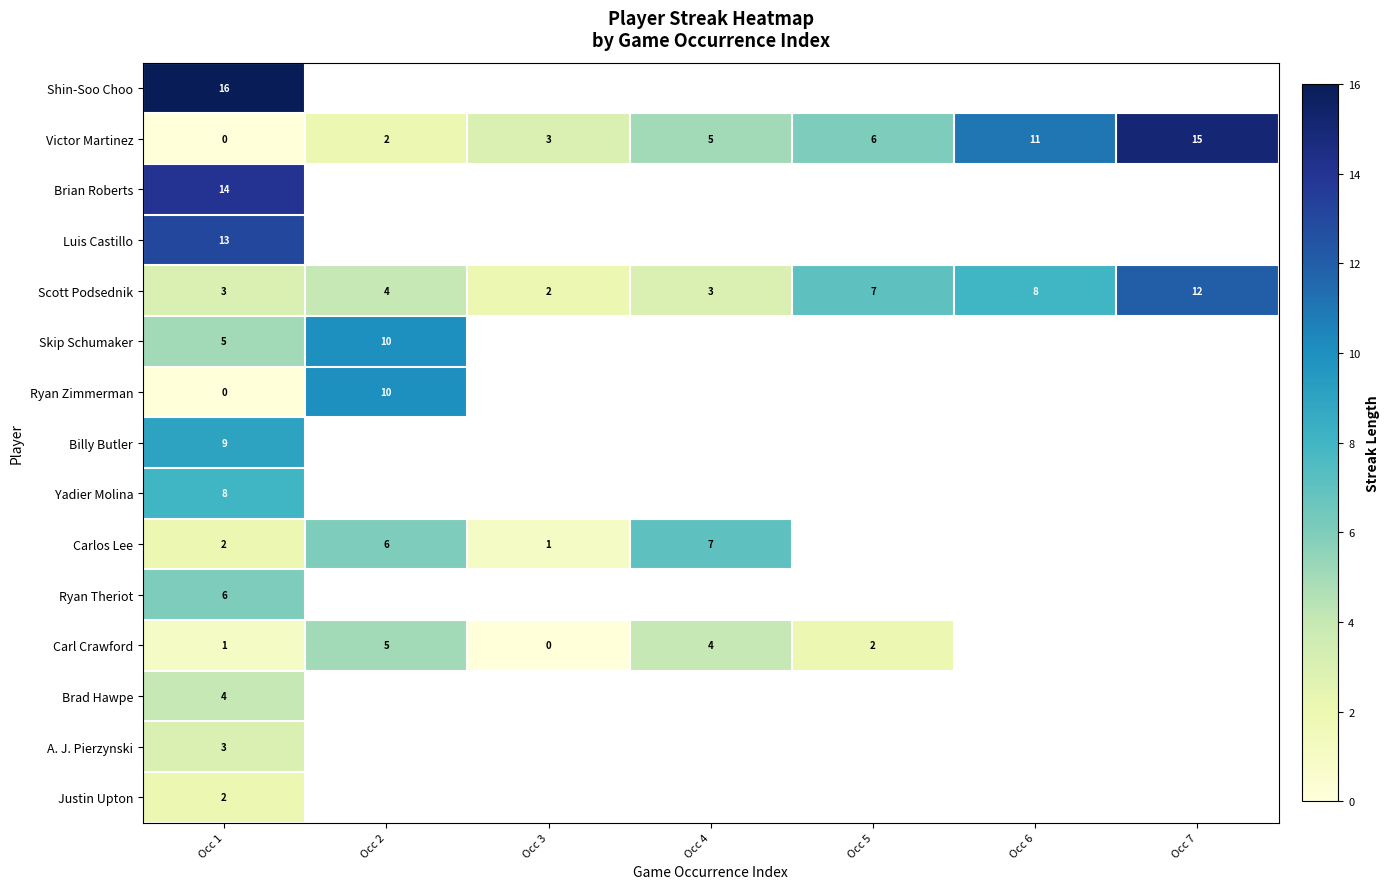

True or false: Ryan Zimmerman has a value of 0.0 at Occ 1.

True